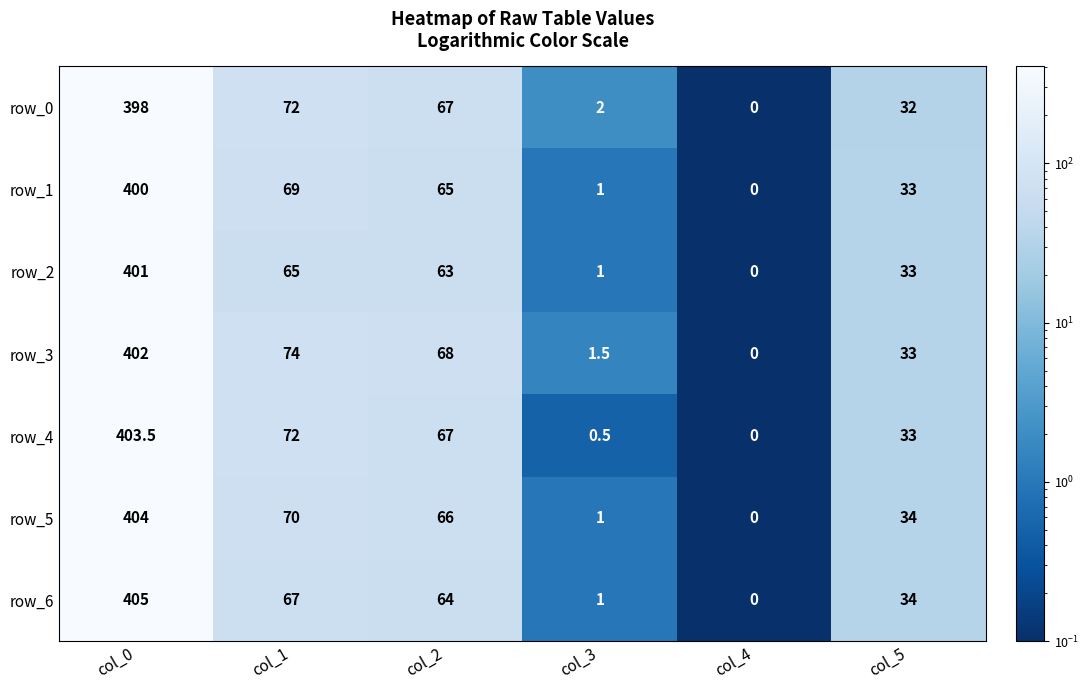

Is it true that row_6 equals 405.0 at col_0?

True